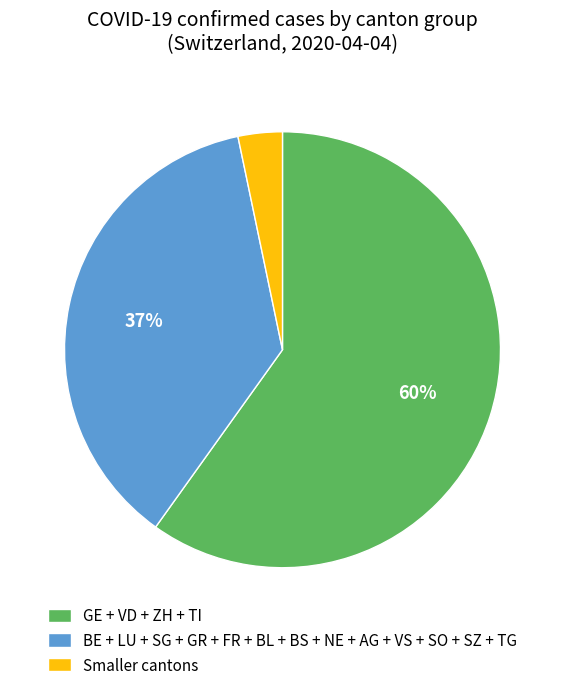

To the nearest percent, what is the difference between the largest and smallest slice percentages?

57%